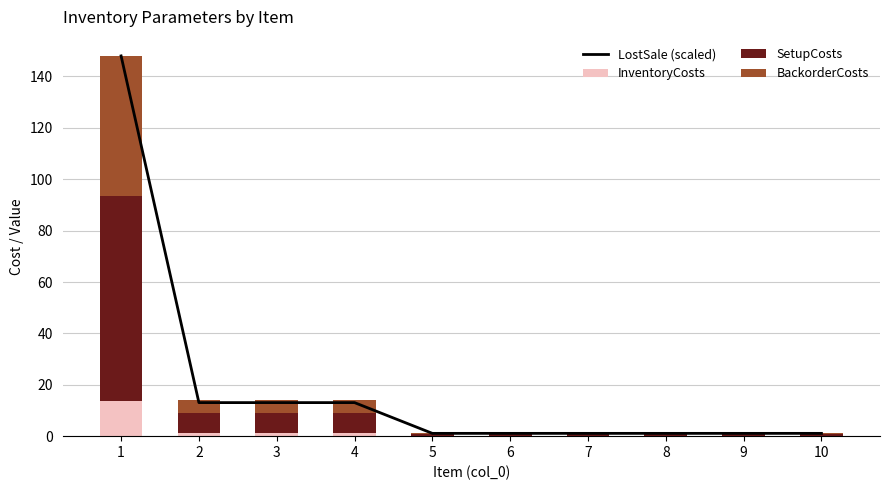

Which series changed the most between 2 and 6?

LostSale (scaled)